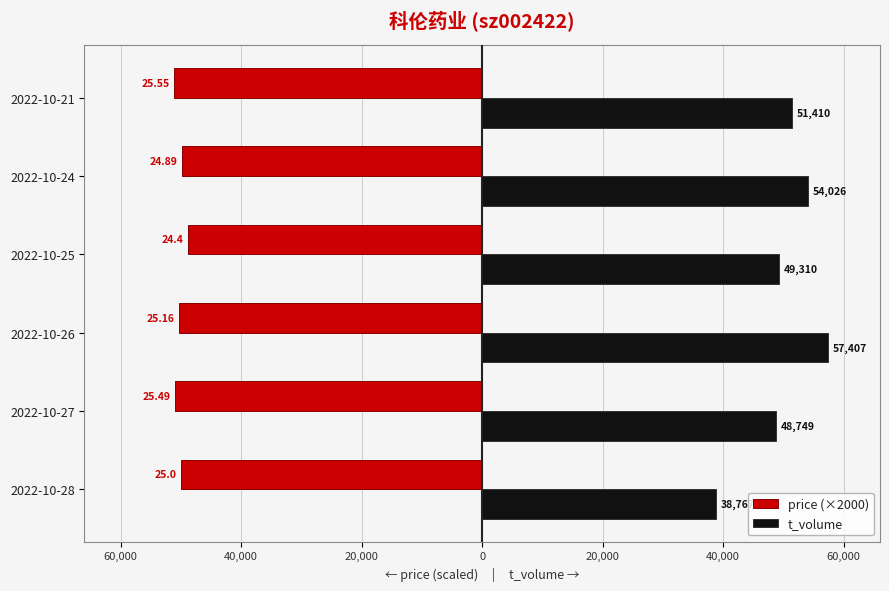

Which series has the largest total across all categories?

t_volume